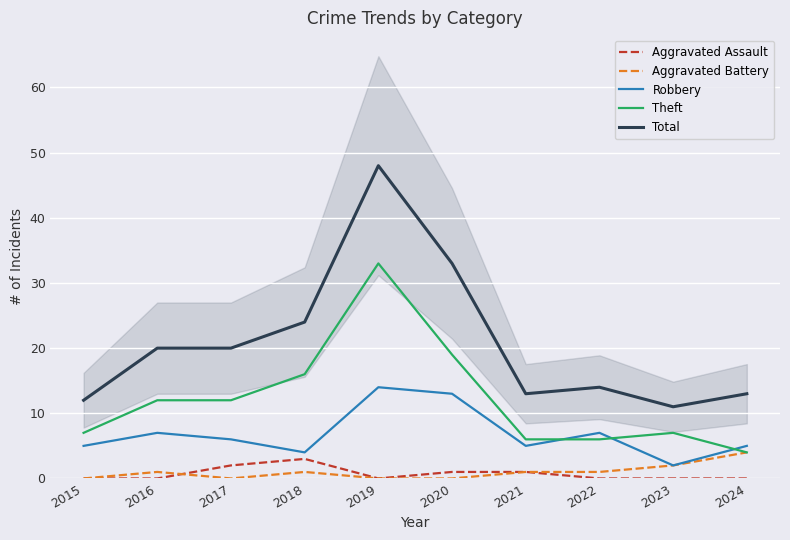

Reading right to left, what are all the values shown in this chart?

Aggravated Assault: 0	0	0	1	1	0	3	2	0	0
Aggravated Battery: 4	2	1	1	0	0	1	0	1	0
Robbery: 5	2	7	5	13	14	4	6	7	5
Theft: 4	7	6	6	19	33	16	12	12	7
Total: 13	11	14	13	33	48	24	20	20	12